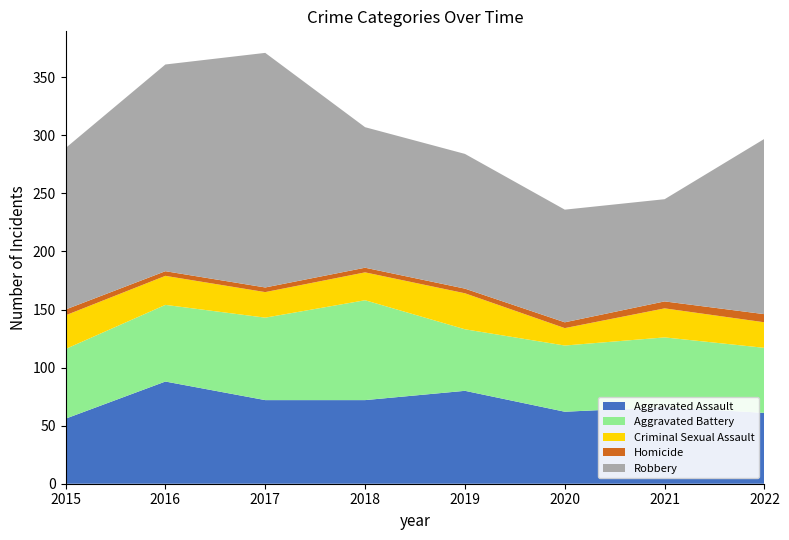

Reading left to right, extract all data points from this chart.

Aggravated Assault: 2015=56	2016=88	2017=72	2018=72	2019=80	2020=62	2021=66	2022=61
Aggravated Battery: 2015=60	2016=66	2017=71	2018=86	2019=53	2020=57	2021=60	2022=56
Criminal Sexual Assault: 2015=29	2016=25	2017=22	2018=24	2019=31	2020=15	2021=25	2022=22
Homicide: 2015=5	2016=4	2017=4	2018=4	2019=4	2020=5	2021=6	2022=7
Robbery: 2015=139	2016=178	2017=202	2018=121	2019=116	2020=97	2021=88	2022=151